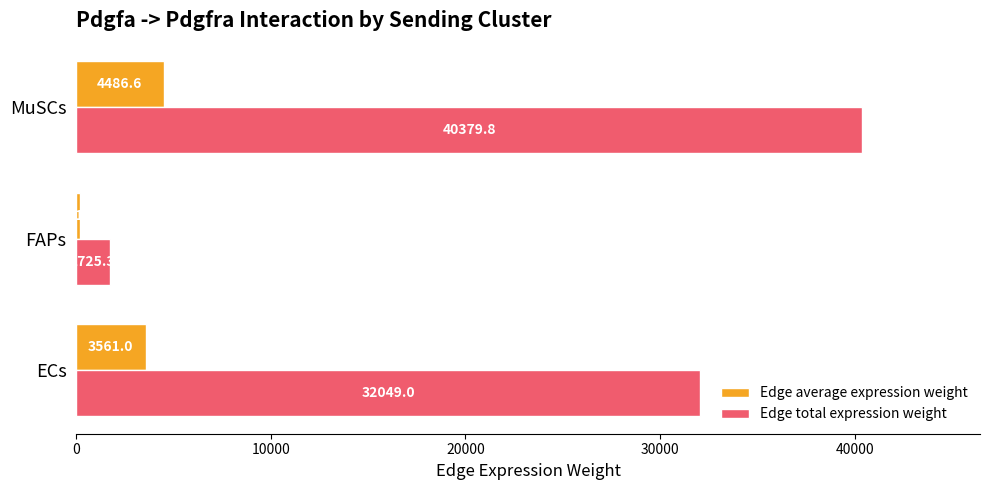

Which category has the lowest value across all series?

FAPs